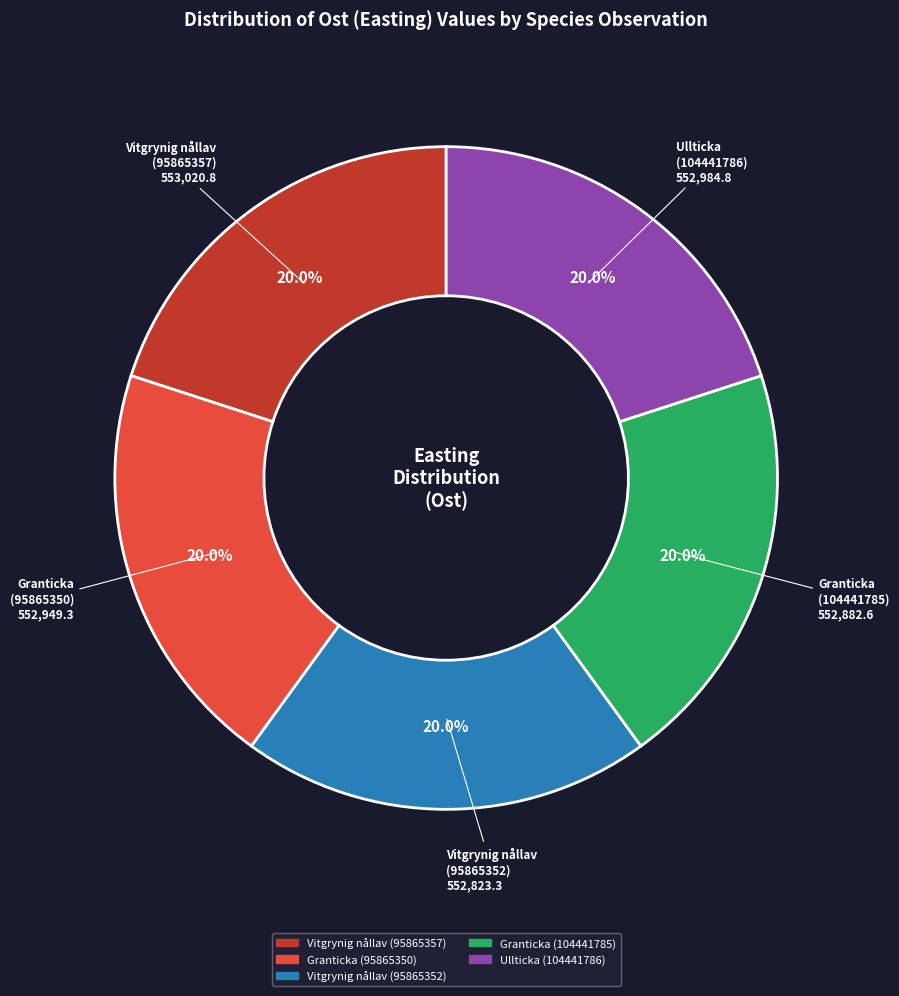

The Vitgrynig nållav (95865352) slice represents 11% of the pie. True or false?

False